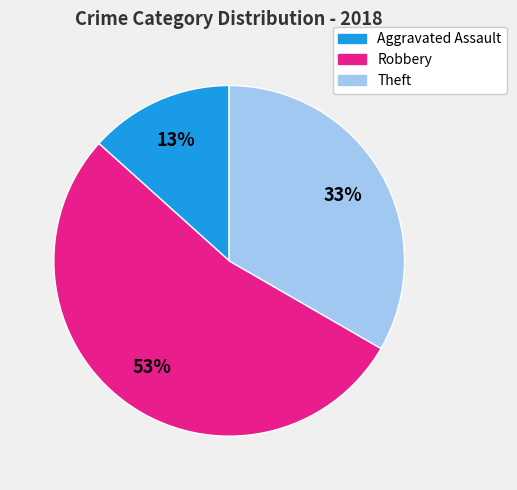

Is the sum of Theft and Robbery greater than half?

Yes